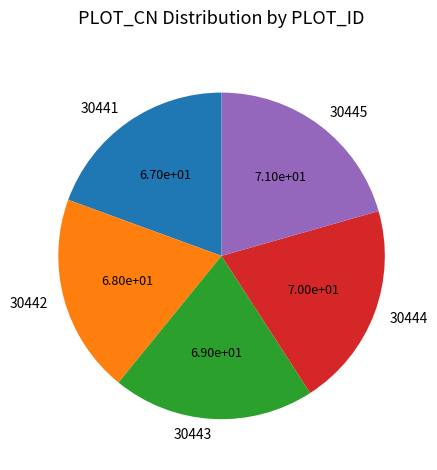

Is there a majority slice in this chart?

No